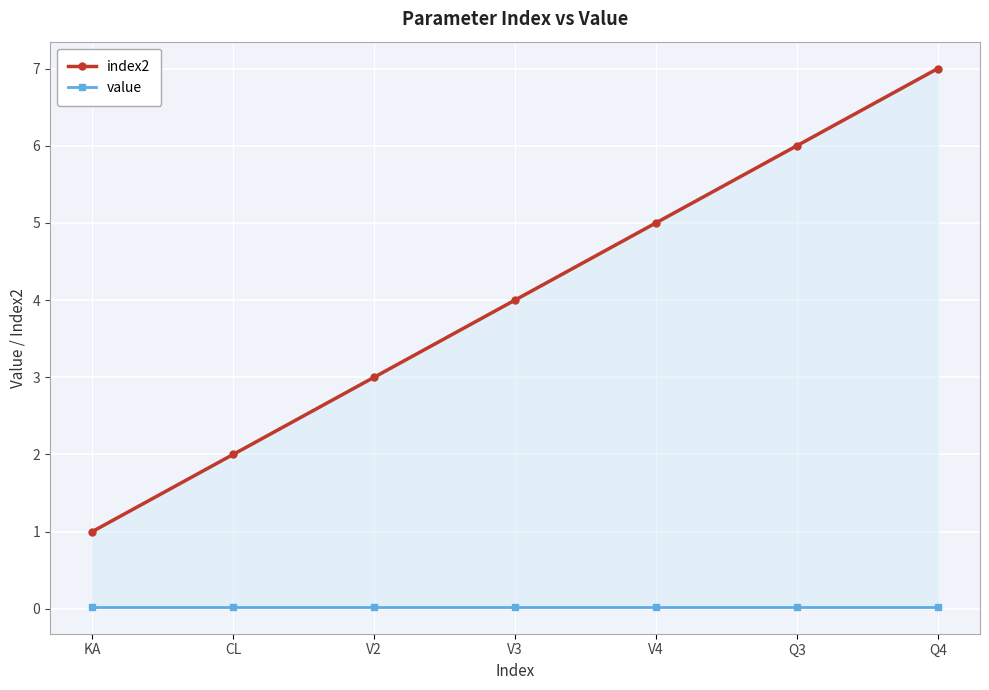

What is the average value of the index2 series?

4.0